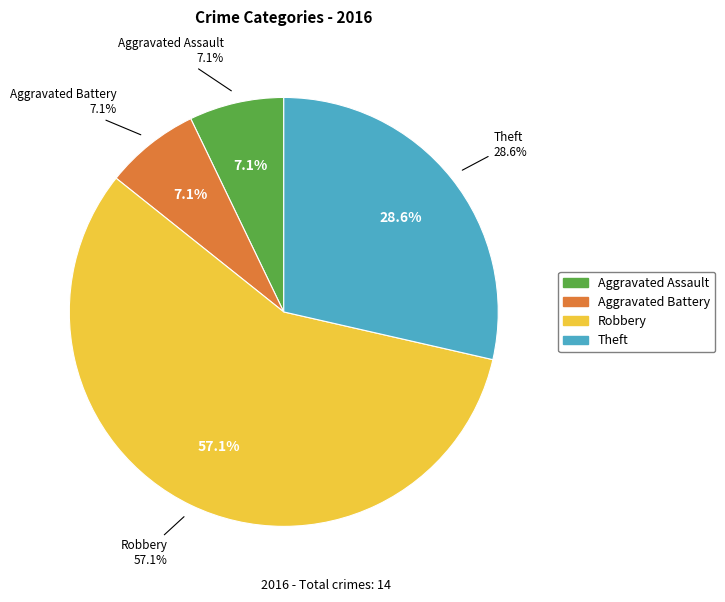

To the nearest percent, what is the combined percentage of Aggravated Assault and Aggravated Battery?

14%